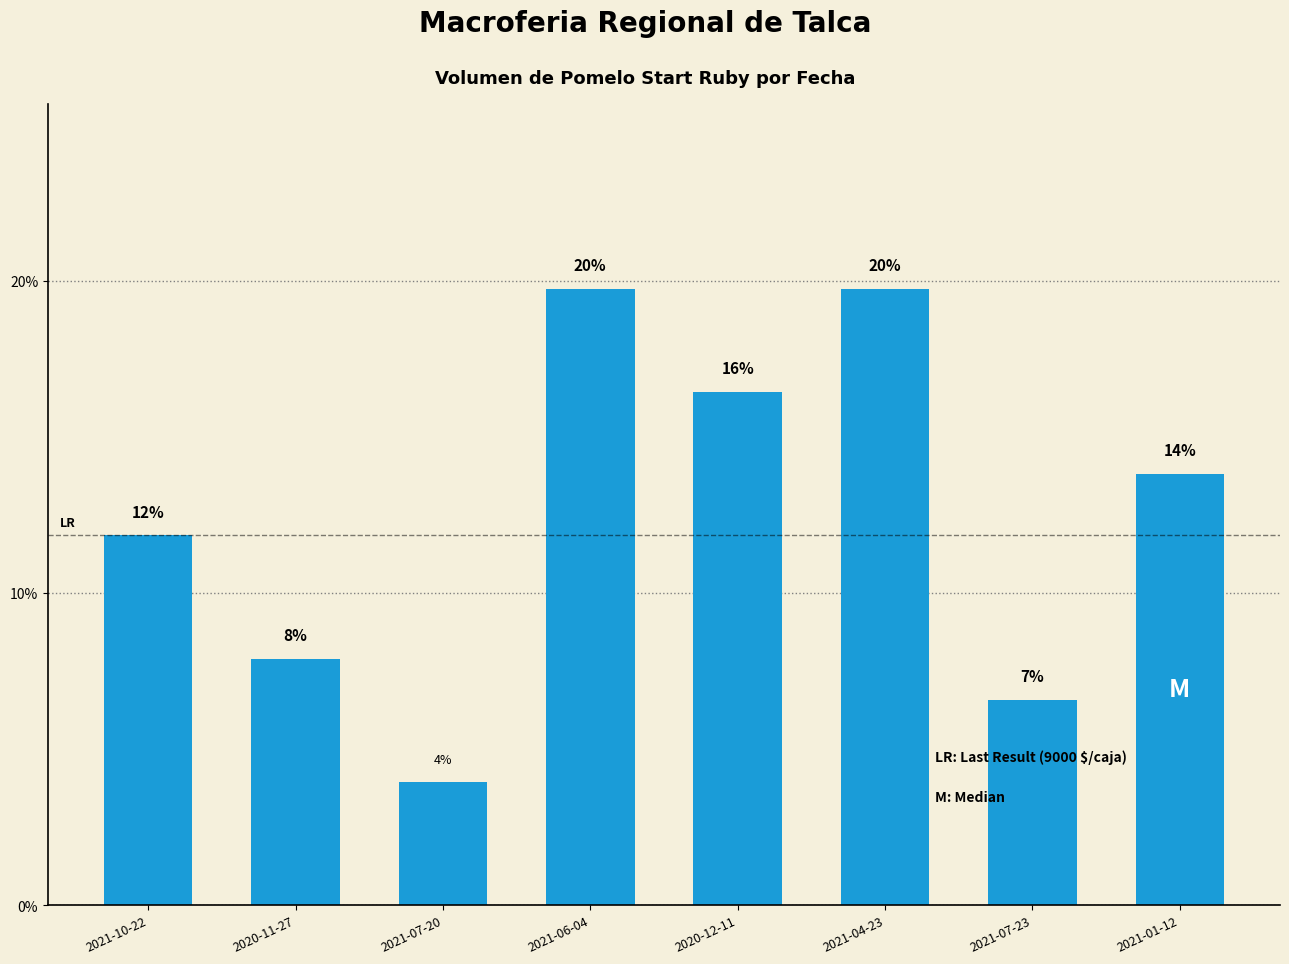

What is the smallest value displayed?

3.9